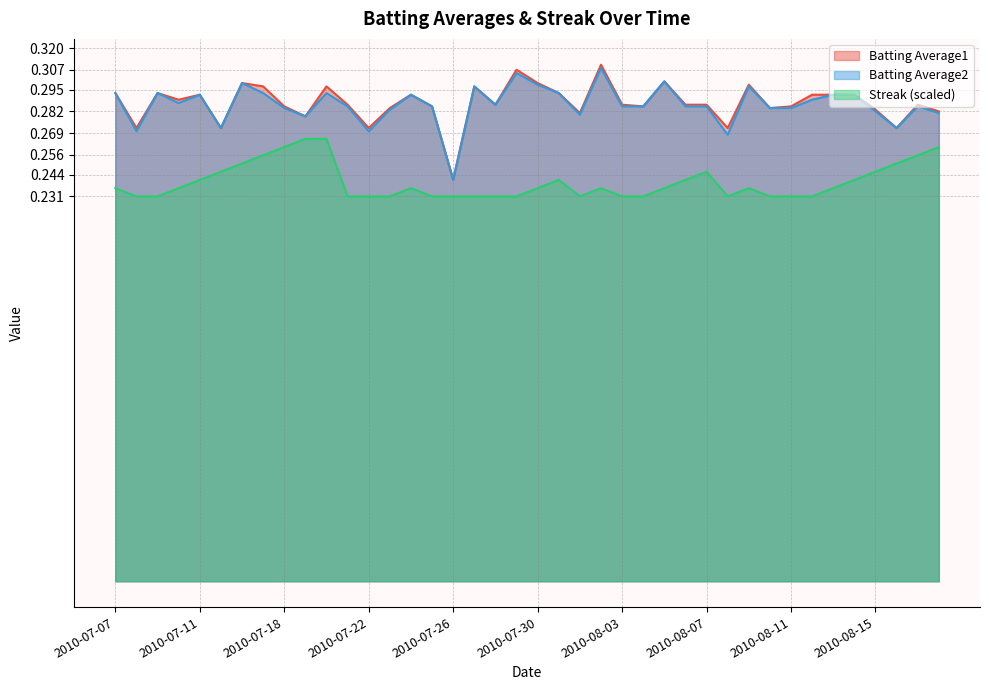

What are all the series names shown in the legend?

Batting Average1, Batting Average2, Streak (scaled)